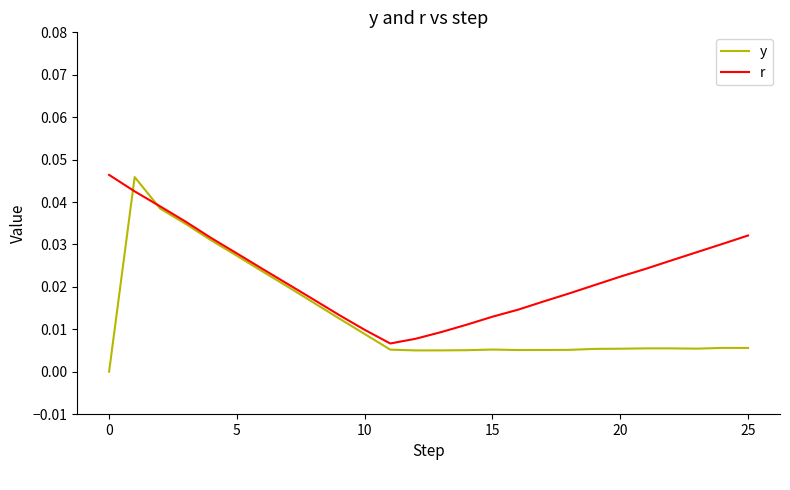

Rank the series by their average value, from lowest to highest.

y, r